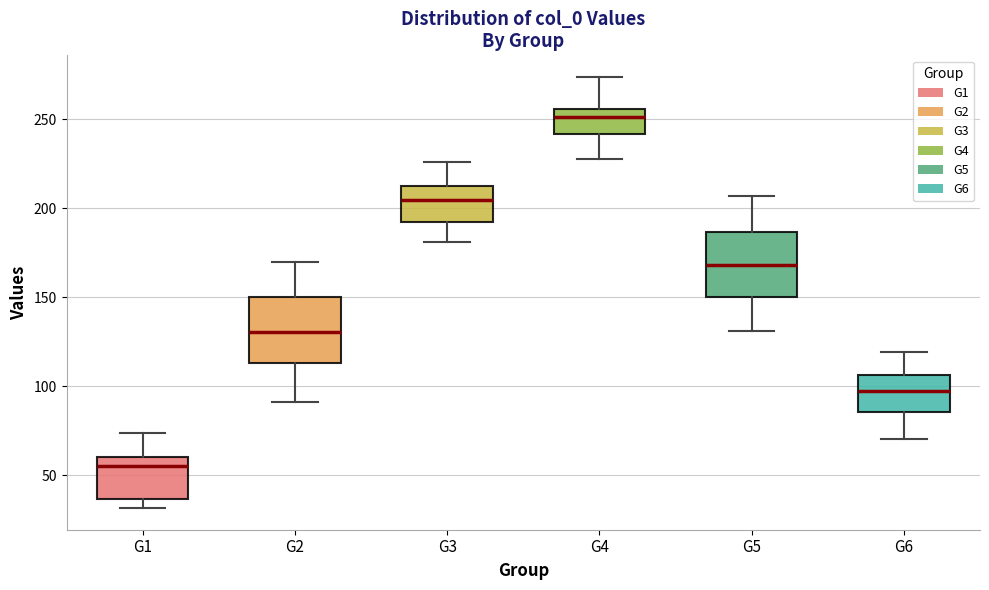

Reading left to right, transcribe this box plot: for each box, give where its median line is, the range the box spans, and where its two whiskers end, as read against the y-axis. The values are not printed on the chart, so give them approximately, as read against the axis.

G1: median 55, box 35 to 60, whiskers 30 to 75
G2: median 130, box 115 to 150, whiskers 90 to 170
G3: median 205, box 190 to 215, whiskers 180 to 225
G4: median 250, box 240 to 255, whiskers 230 to 275
G5: median 170, box 150 to 185, whiskers 130 to 205
G6: median 95, box 85 to 105, whiskers 70 to 120